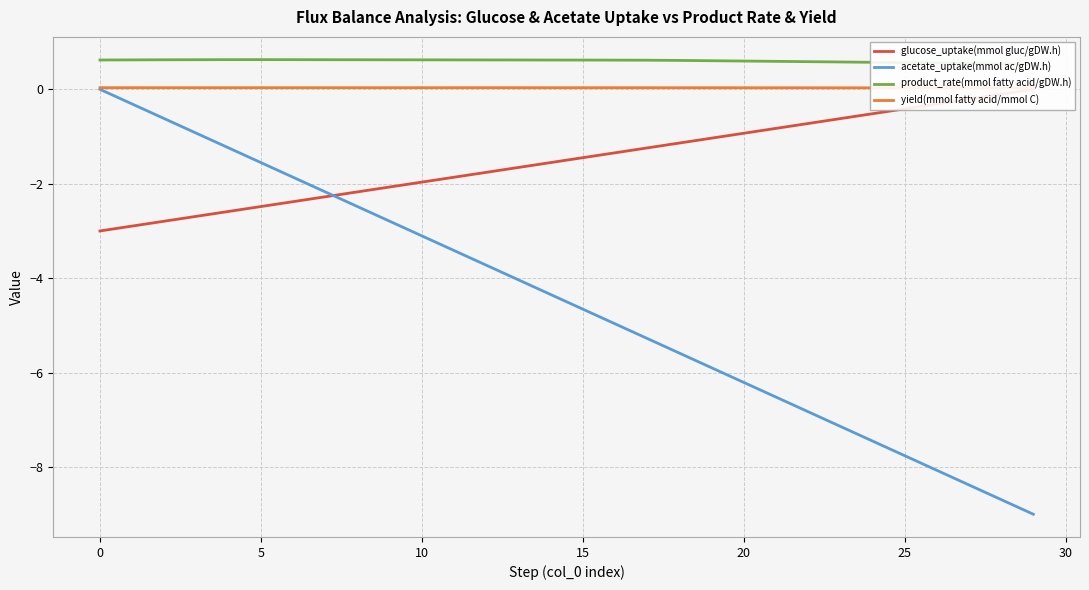

What is the label of the 12th point from the right?

18